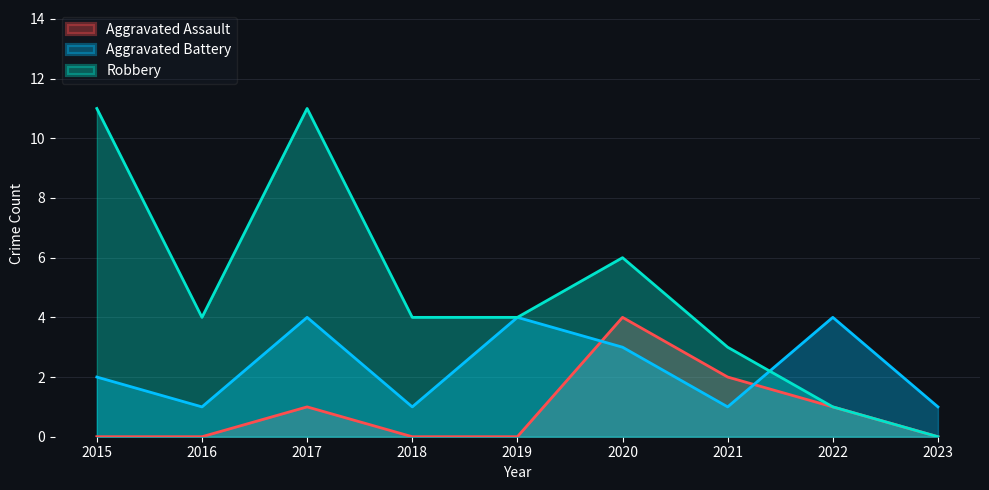

After their last crossing, which series has the higher values: Aggravated Assault or Aggravated Battery?

Aggravated Battery